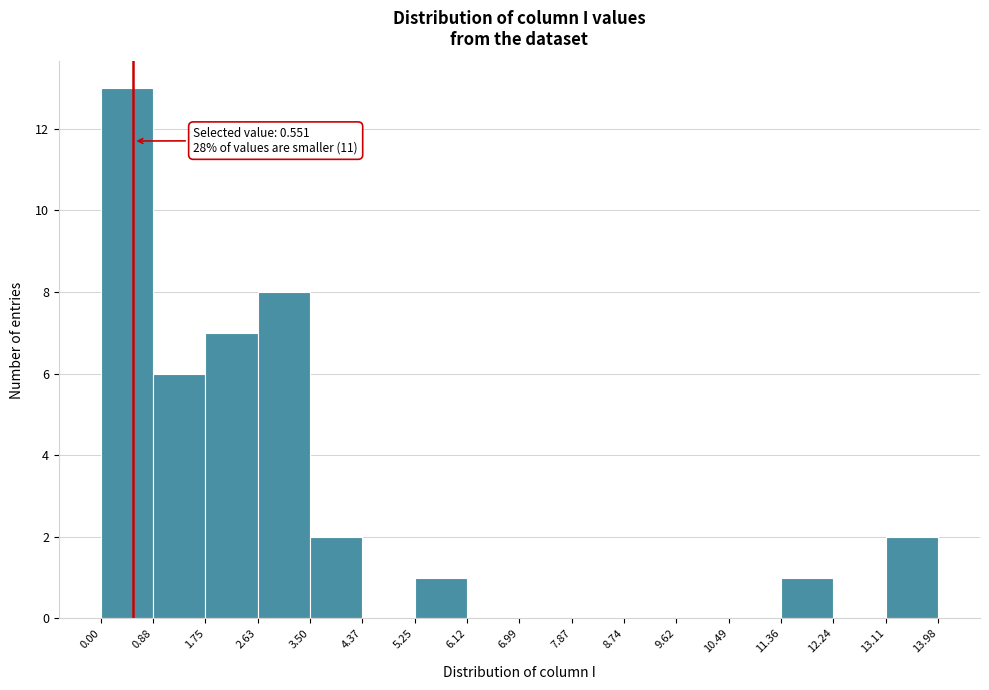

Which range on the x-axis has the tallest bar?

0.00 to 0.88